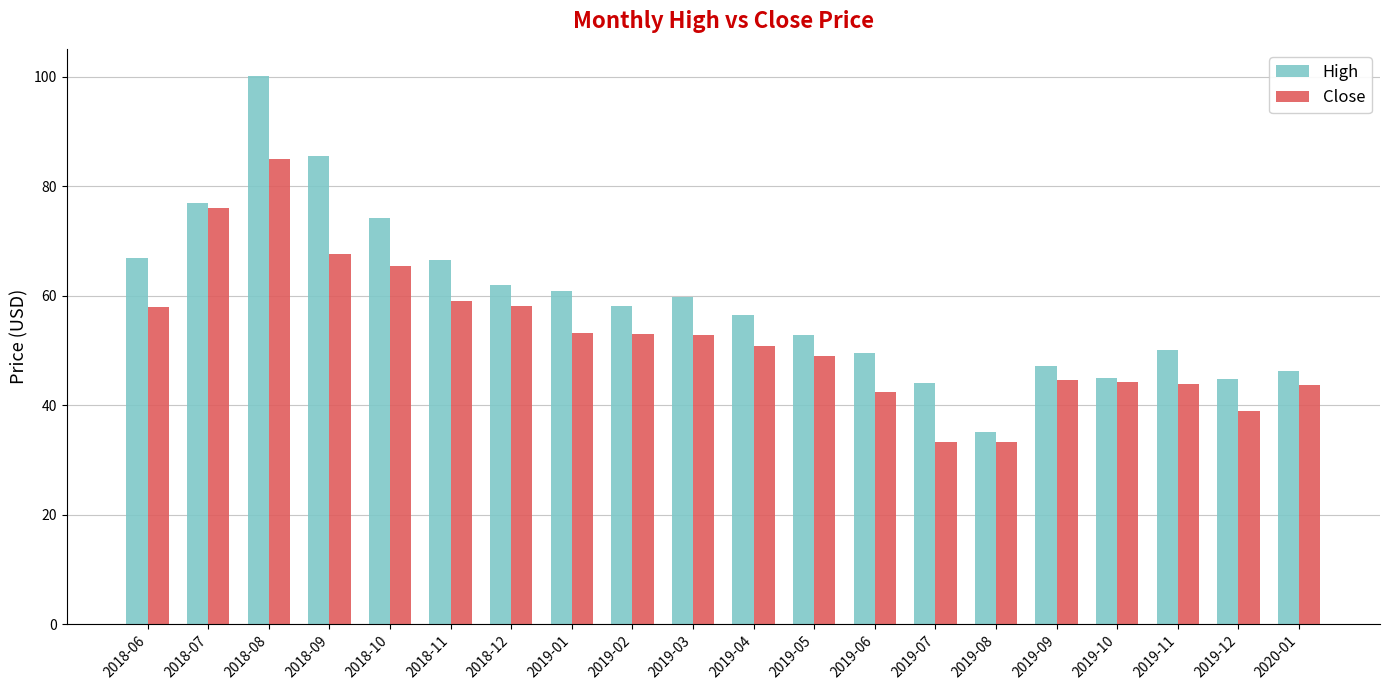

What is the sum of all High values?

1182.5